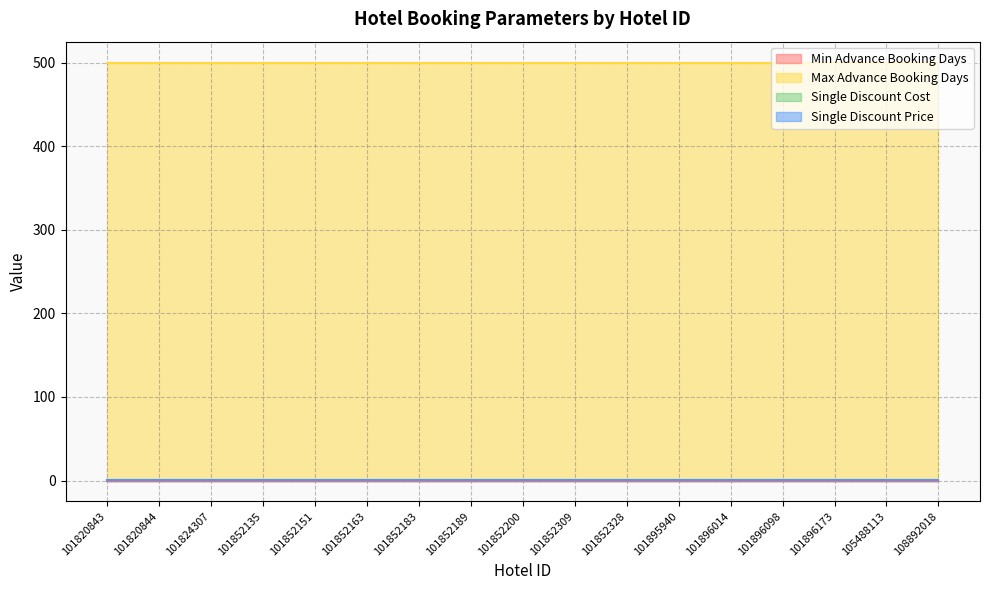

True or false: Single Discount Price has more than 0 points higher than both neighbors.

False